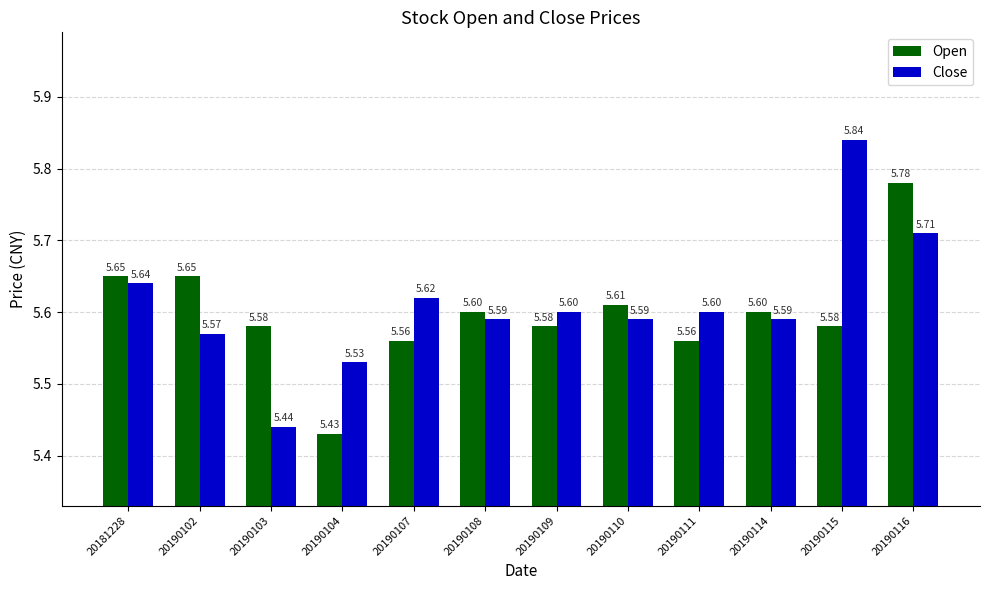

Rank the series at 20190110 from highest to lowest value.

Open, Close